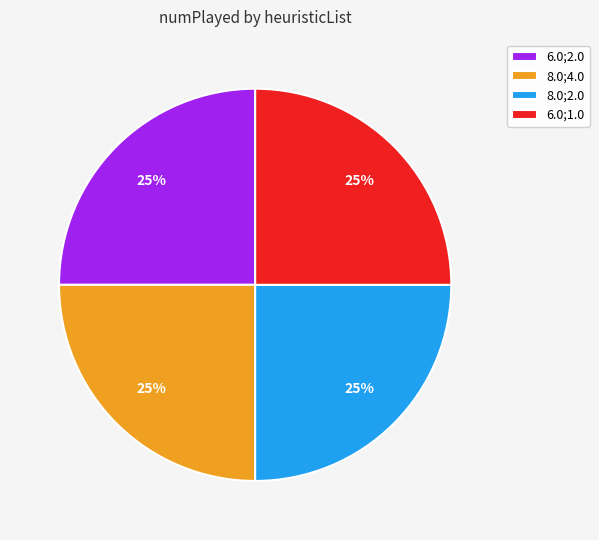

Does any single category account for the majority?

No